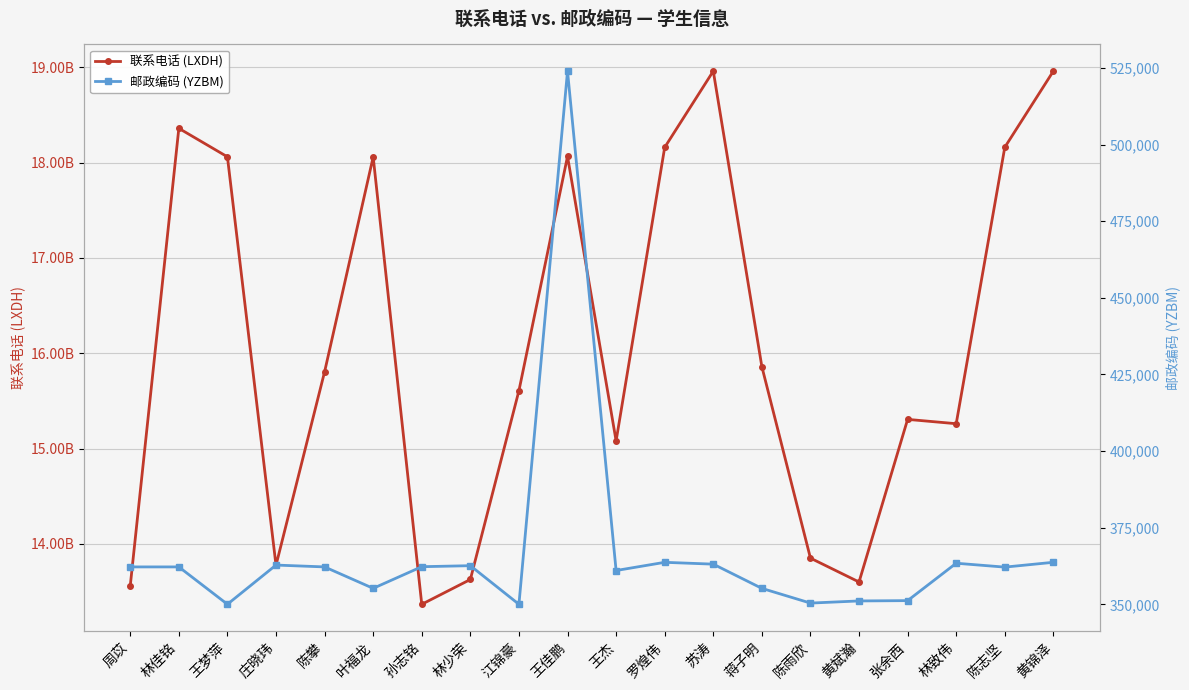

What is the difference between the maximum and second lowest values in the 邮政编码 (YZBM) series?

173934